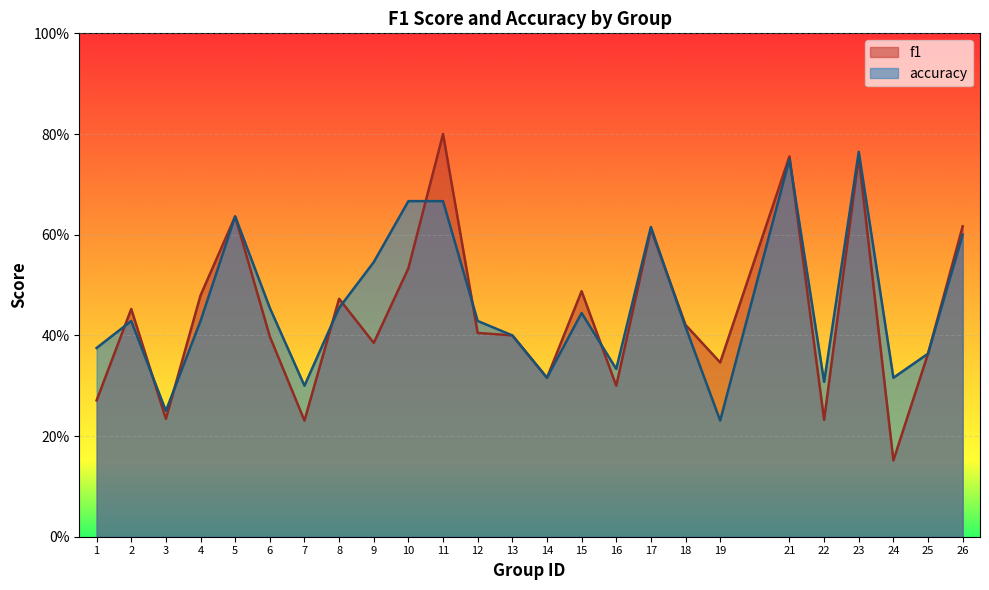

Which series has the largest total across all categories?

accuracy